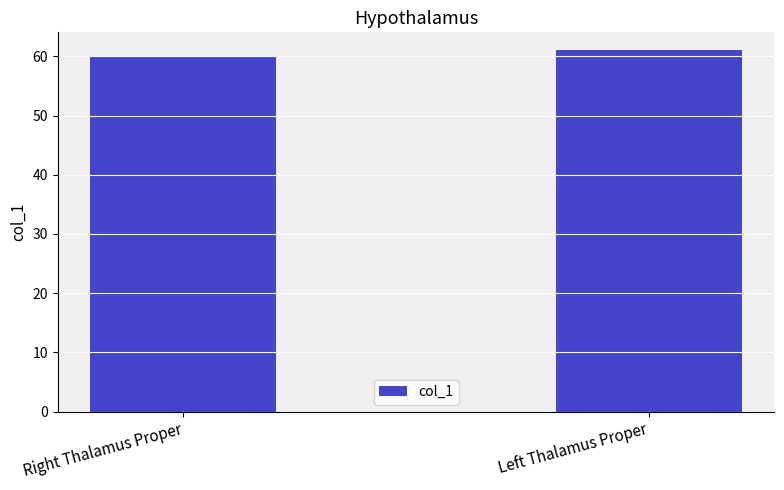

What position from the right is Right Thalamus Proper?

2